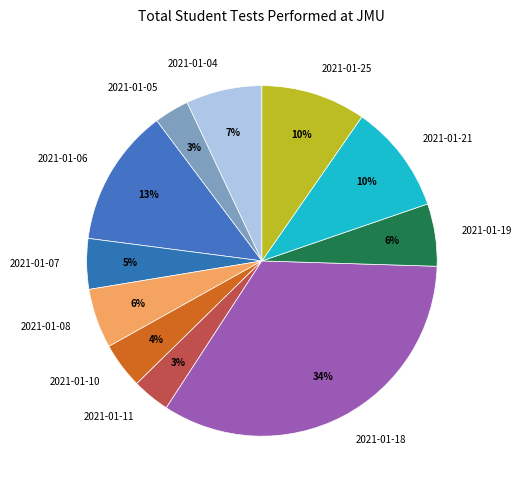

To the nearest percent, what is the combined percentage of 2021-01-21 and 2021-01-04?

17%